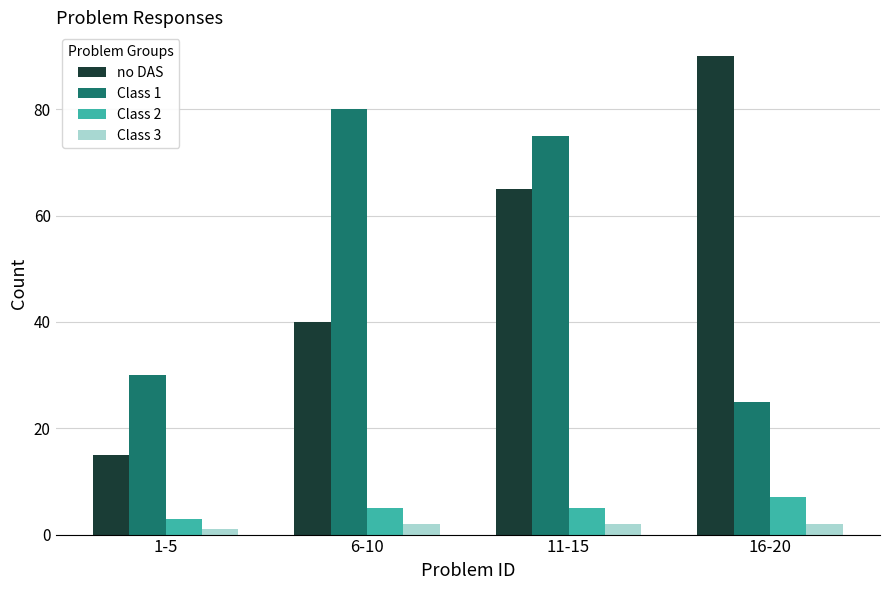

How many groups of bars are there?

4